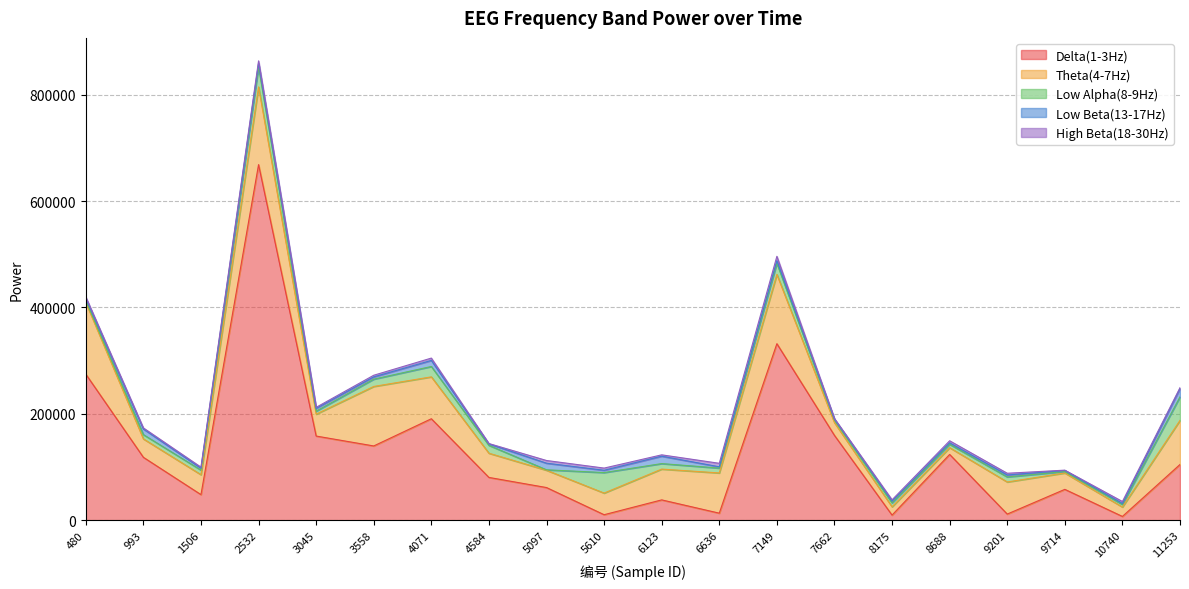

Between 1506 and 4584, which series saw the biggest shift?

Delta(1-3Hz)